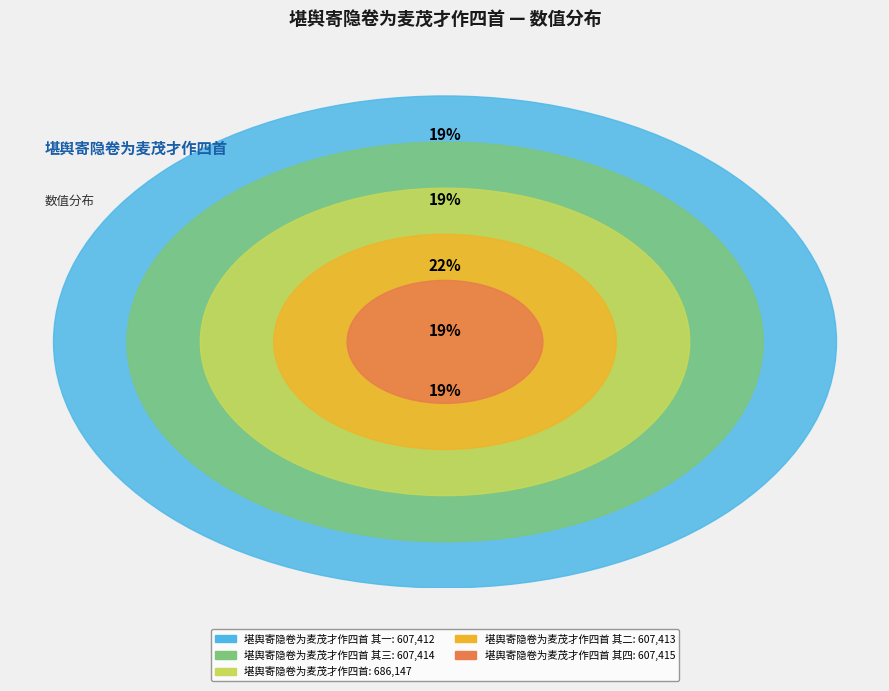

To the nearest percent, what is the difference between the largest and smallest slice percentages?

3%